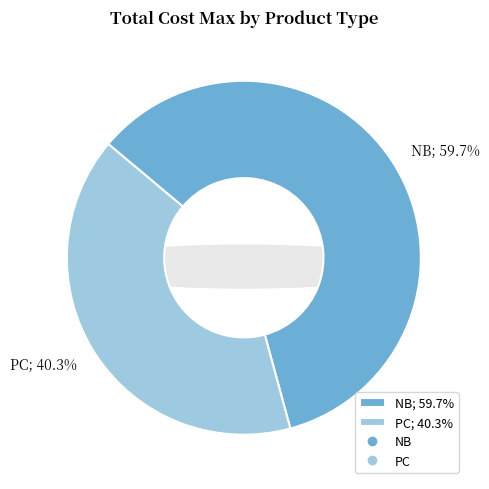

What percentage do PC and NB together represent?

100.0%